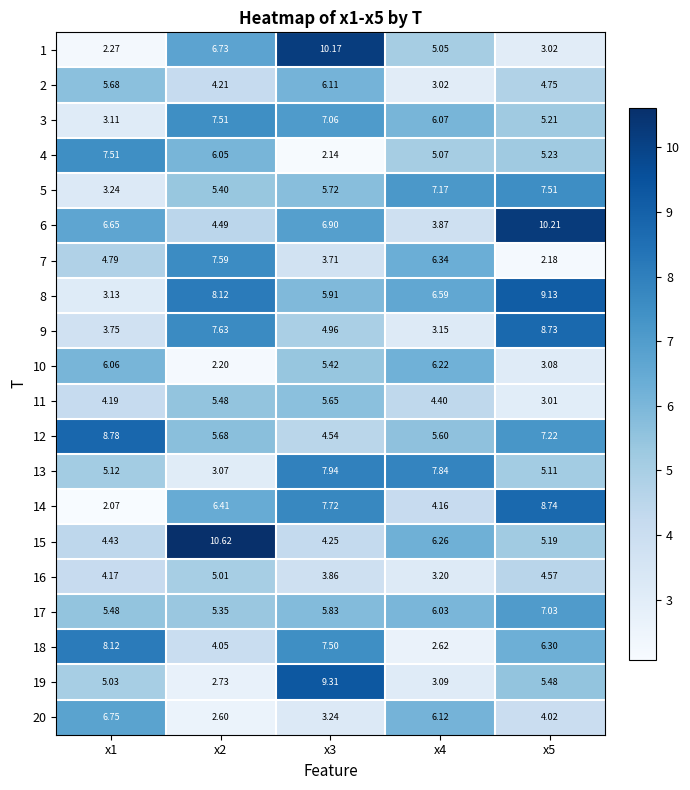

At which category is the sum across all series the highest?

x3